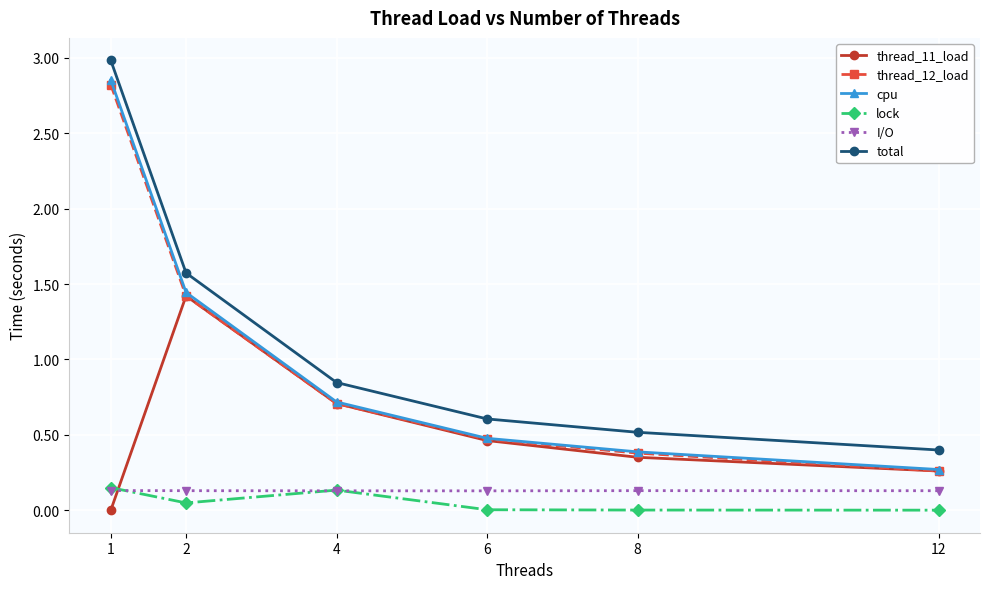

What is the greatest value displayed?

3.0